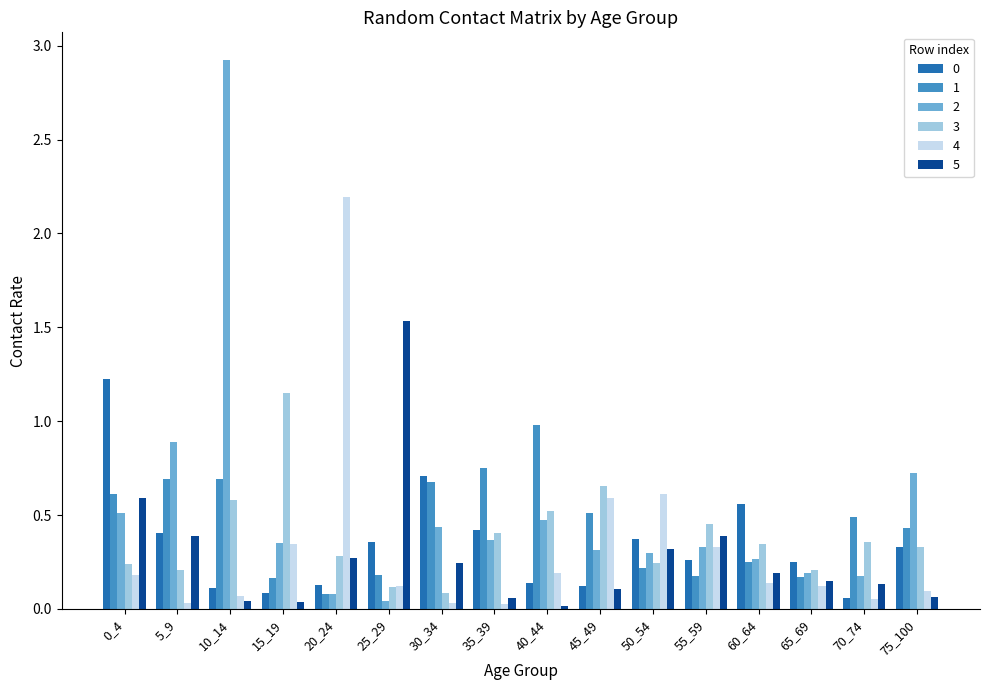

Is it true that 1 equals 0.2 at 15_19?

True